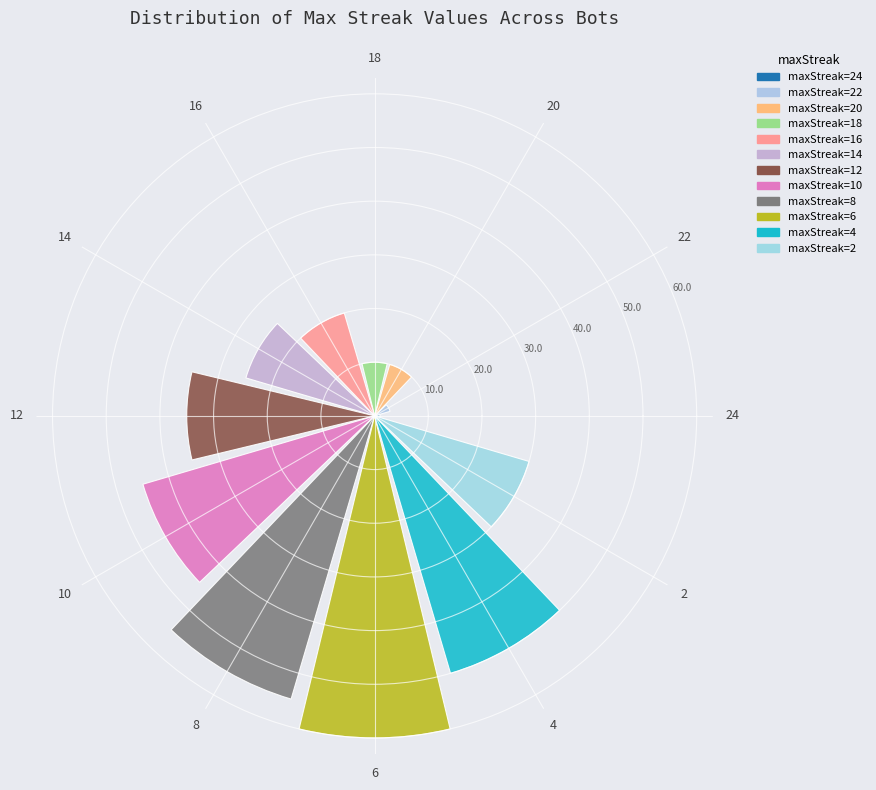

What is the average value?

29